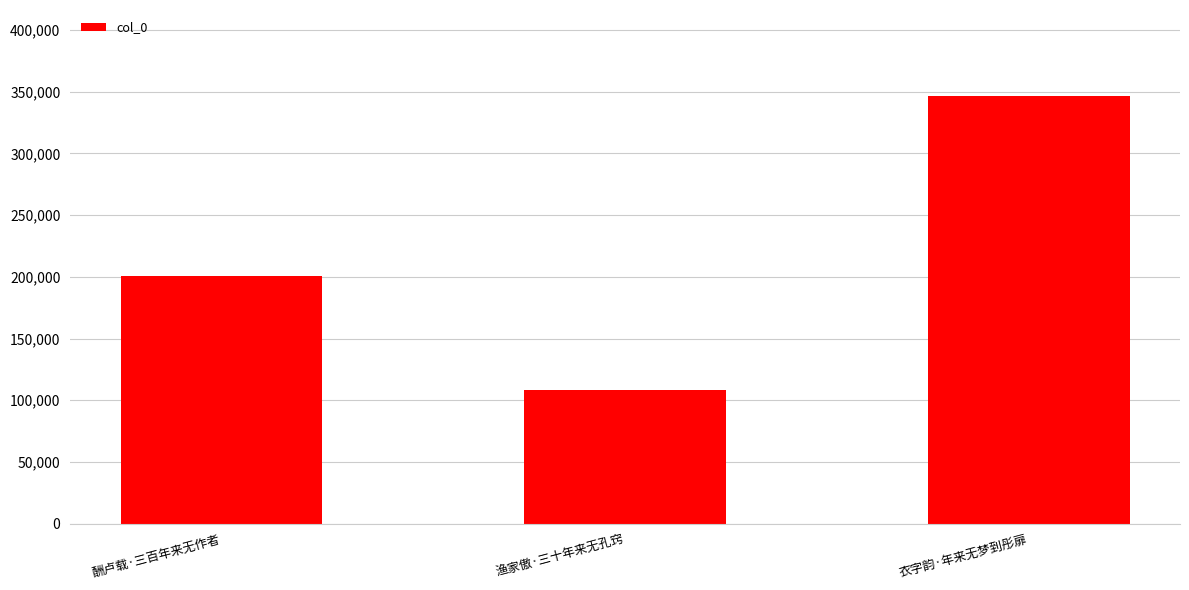

Read the value at 渔家傲·三十年来无孔窍.

108535